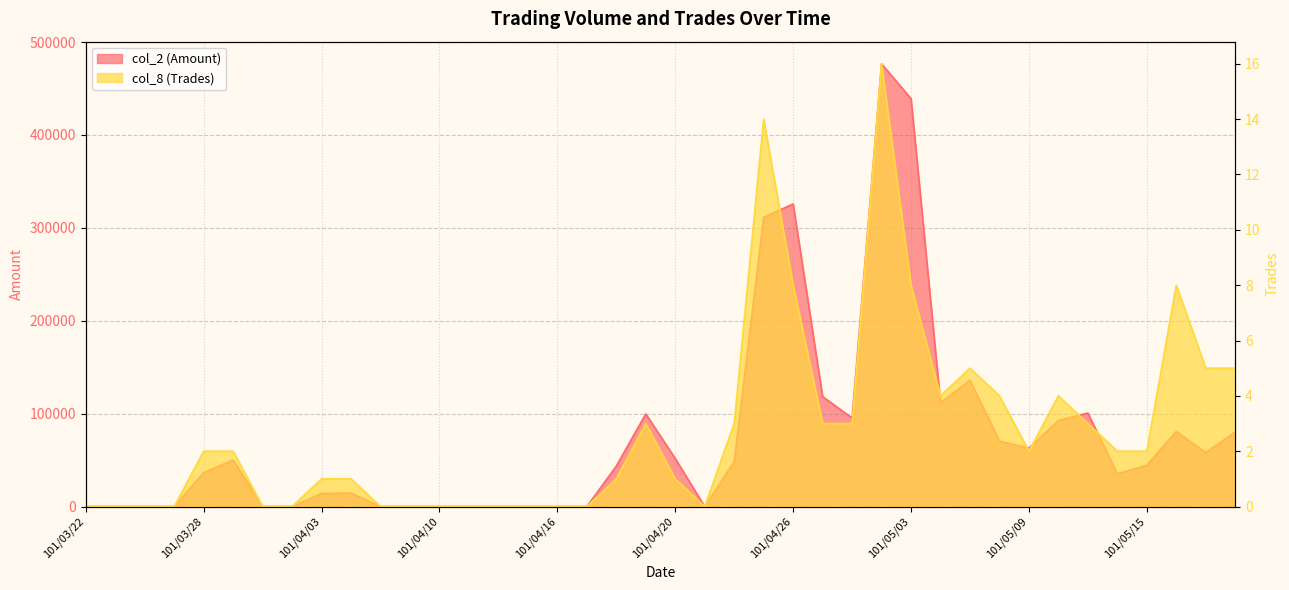

How many lines are shown in the chart?

2